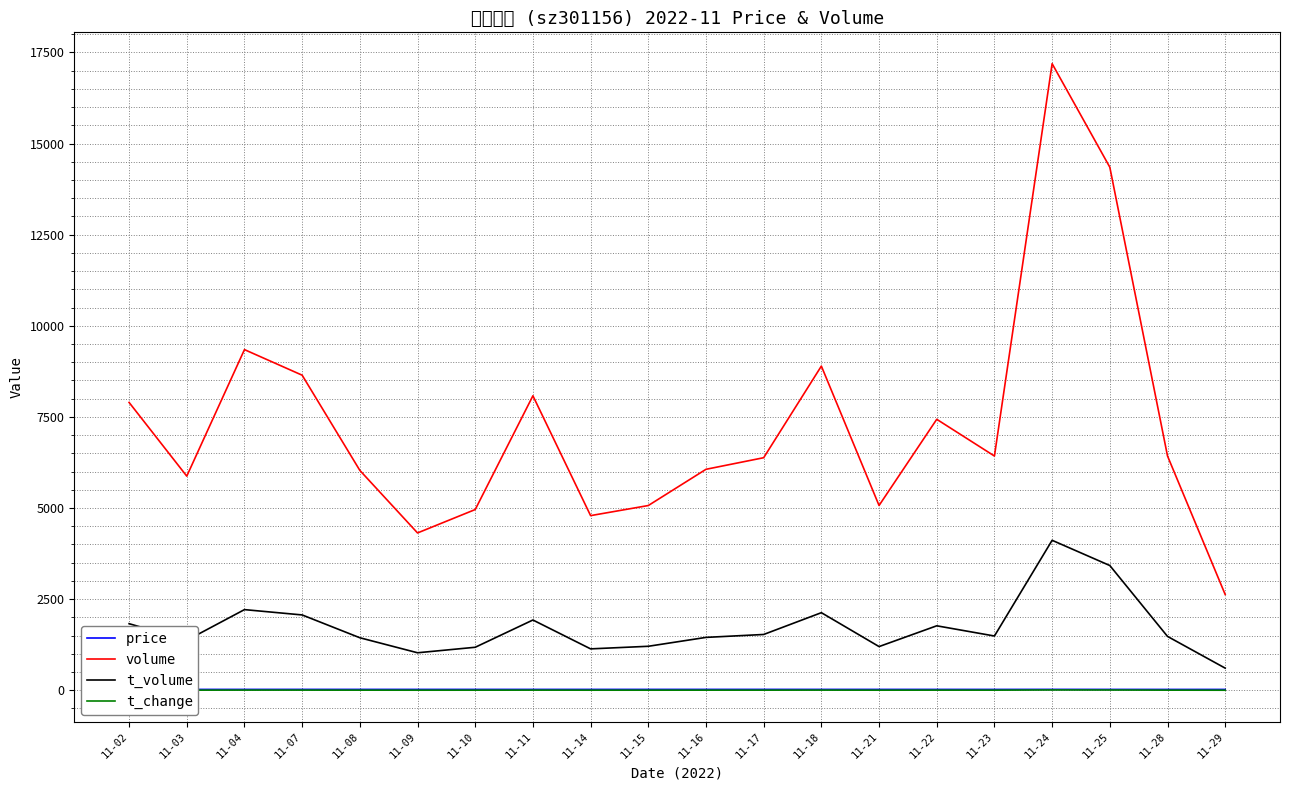

List the series in order of their peak value, highest first.

volume, t_volume, price, t_change